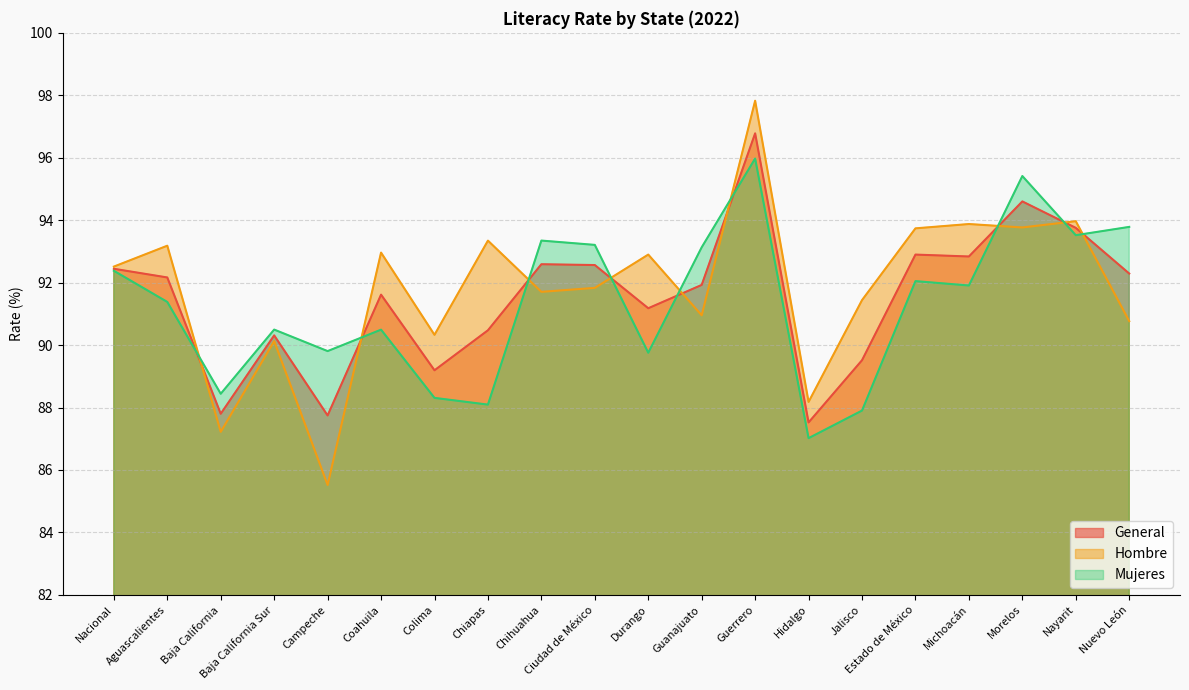

Rank the series at Campeche from lowest to highest value.

Hombre, General, Mujeres